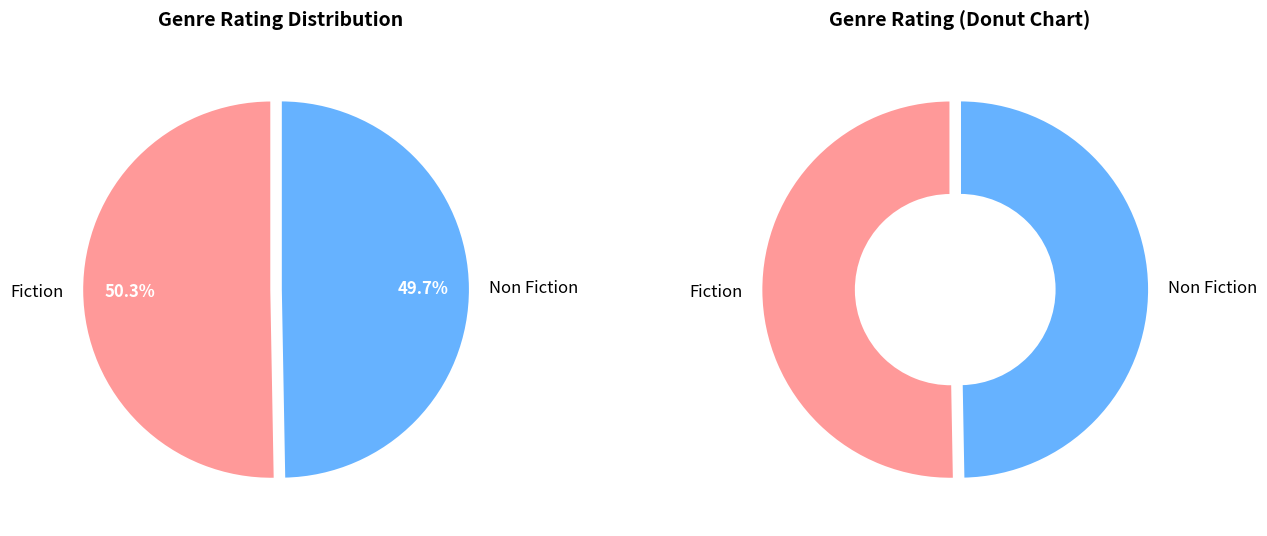

True or false: Non Fiction accounts for 50% of the total.

True